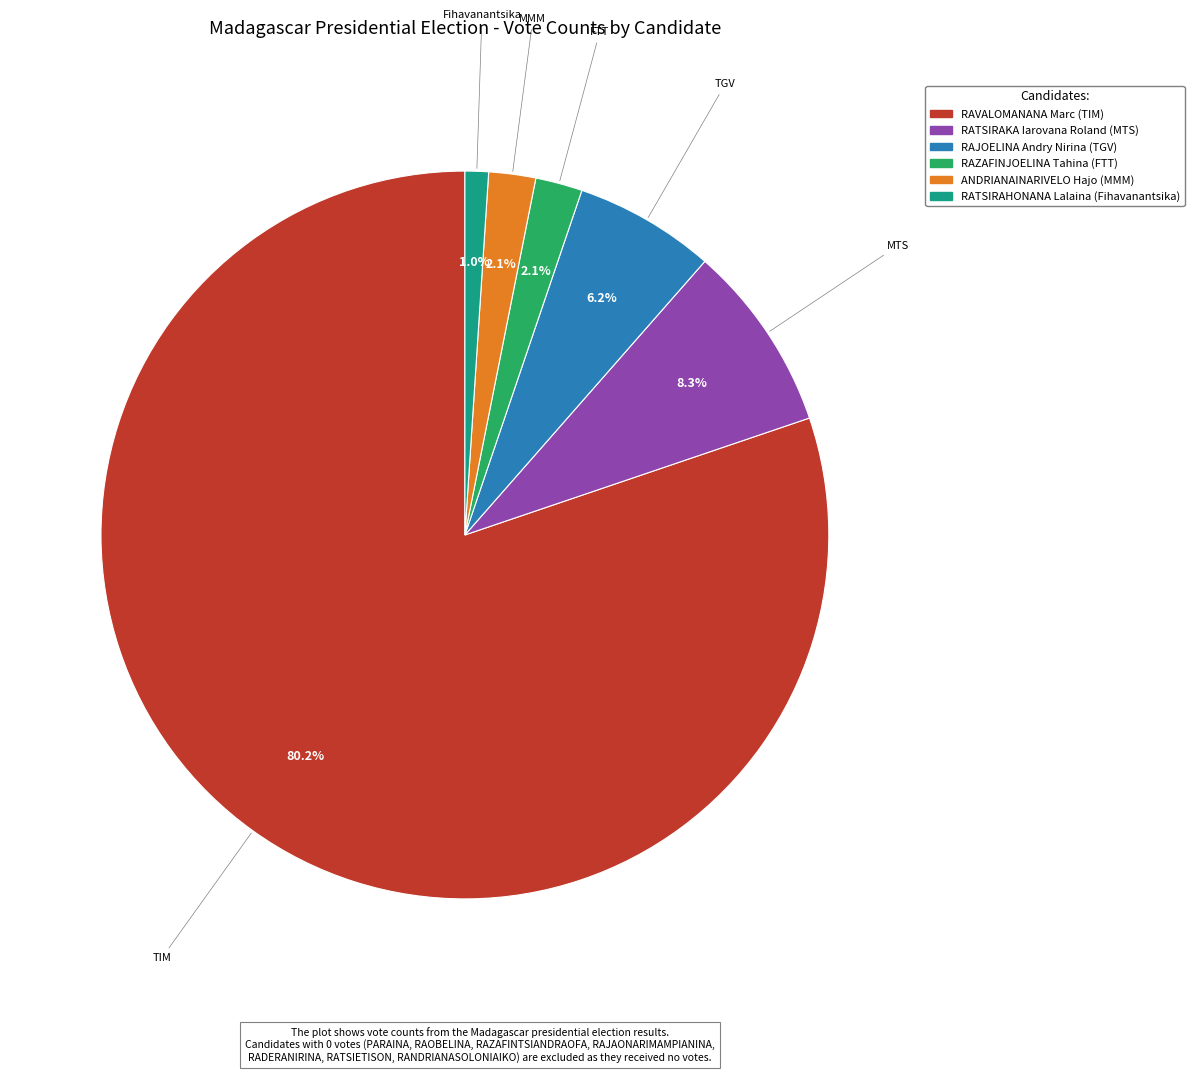

To the nearest percent, what is the average slice percentage?

17%